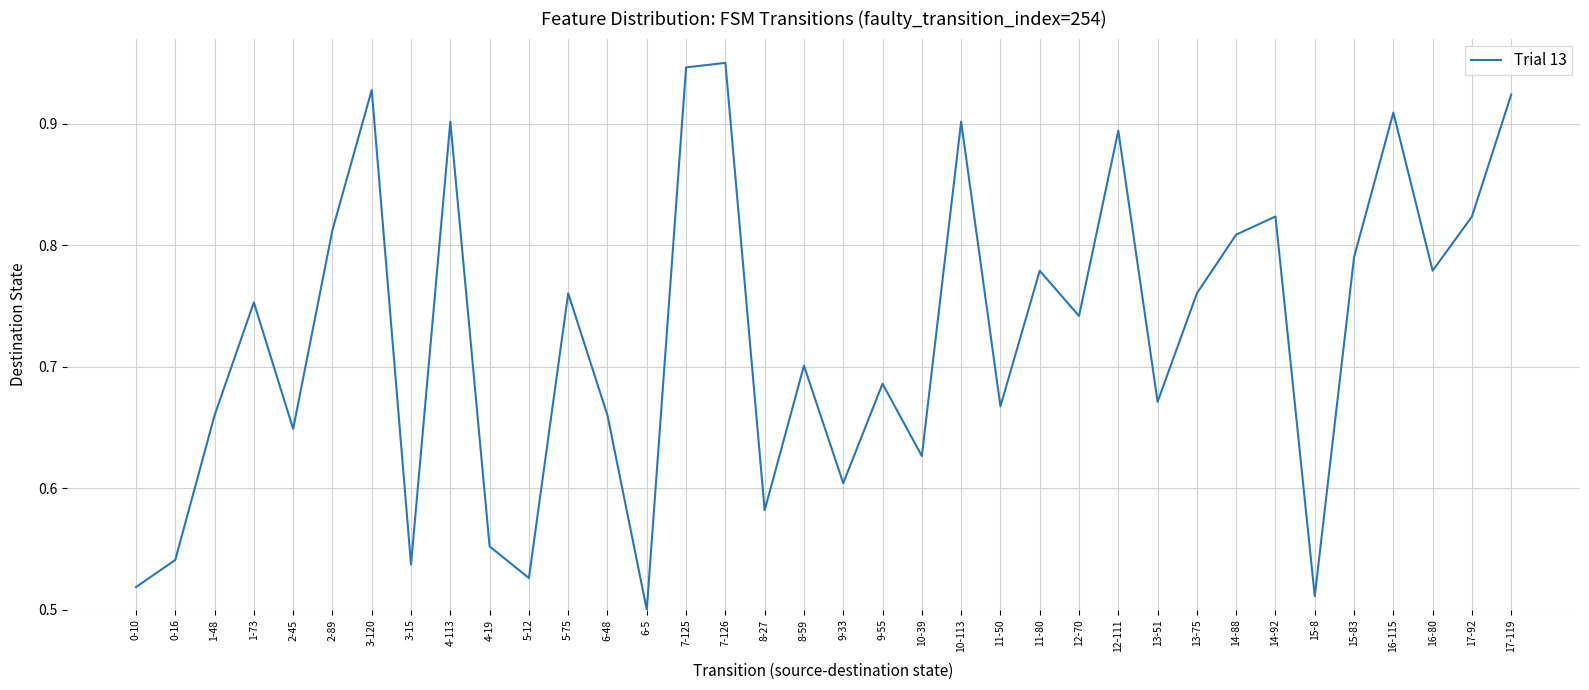

At which category does the data reach its first local valley?

2-45